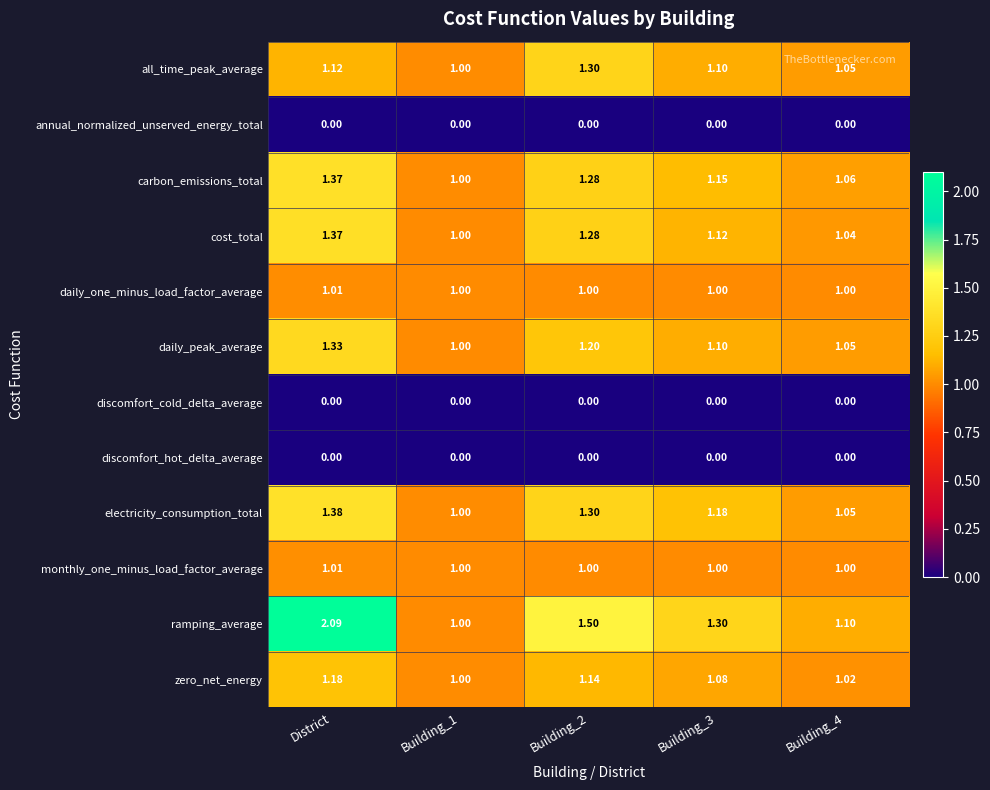

Which series has the widest spread of values?

ramping_average